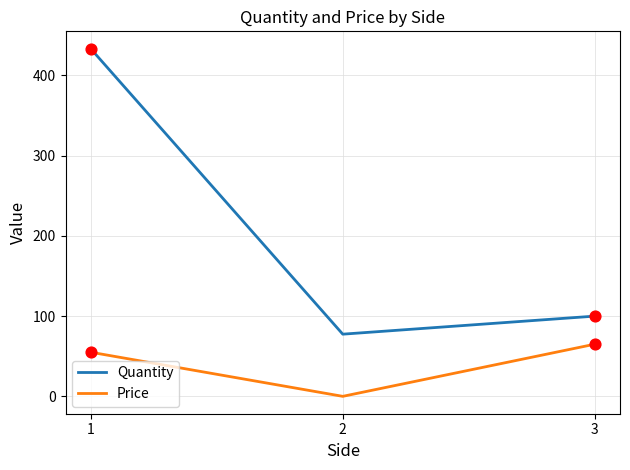

At which category is the sum across all series the highest?

1